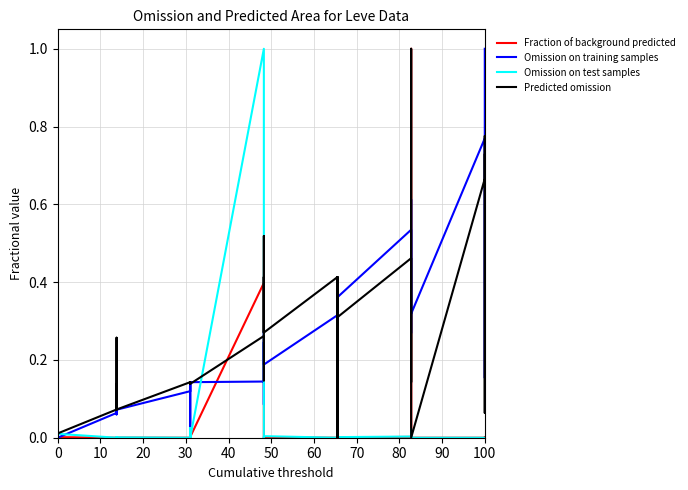

Does the chart display data point markers on the line(s)?

No